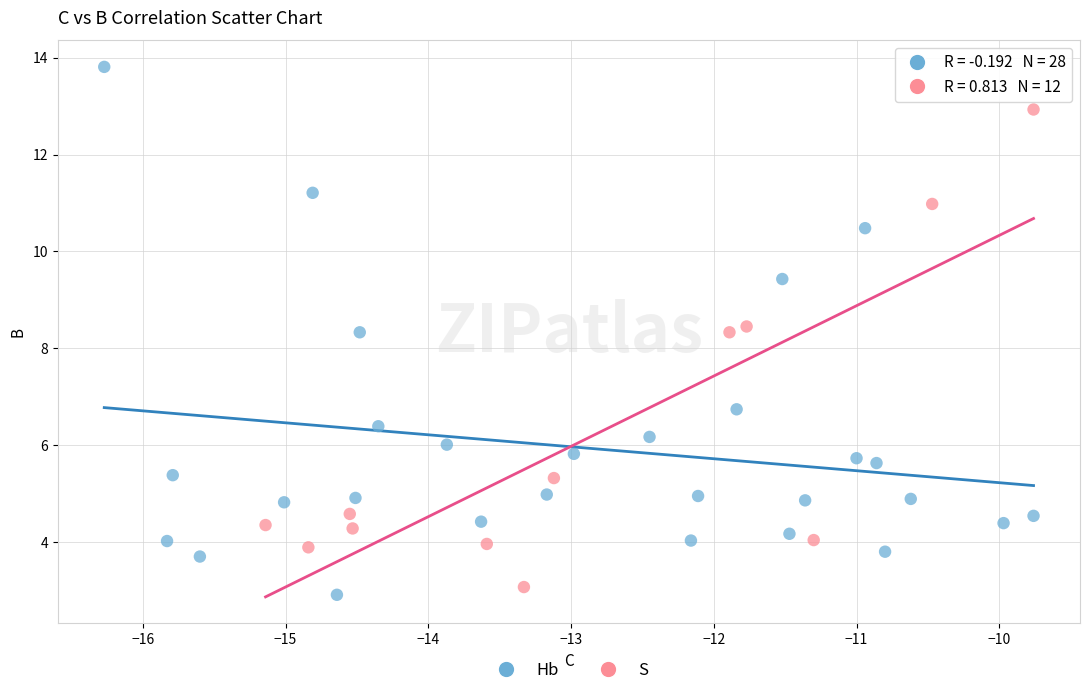

Which series has the largest Y range (max minus min)?

Hb